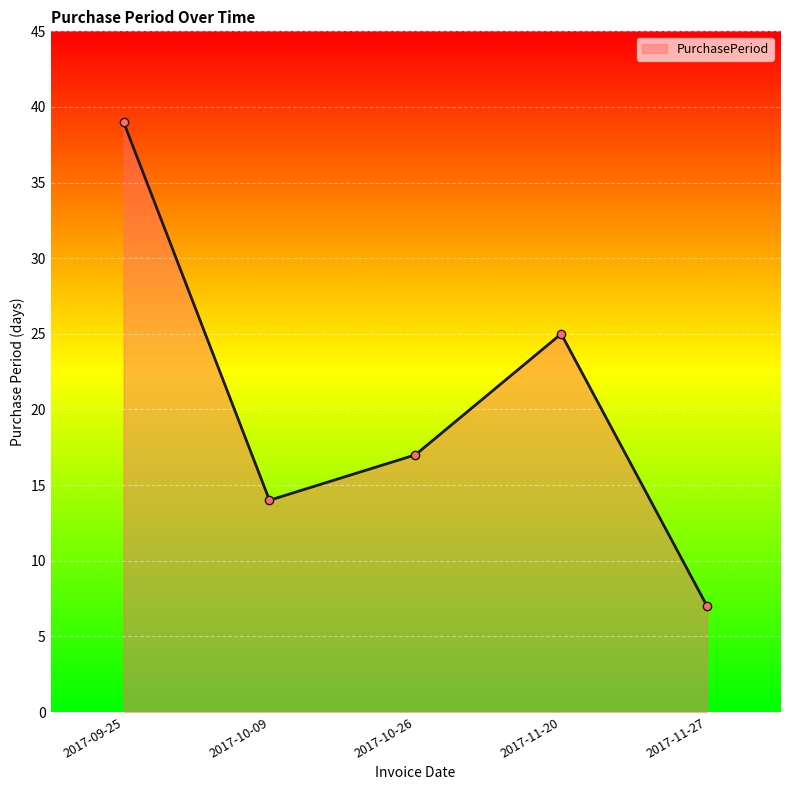

How many lines are shown in the chart?

1